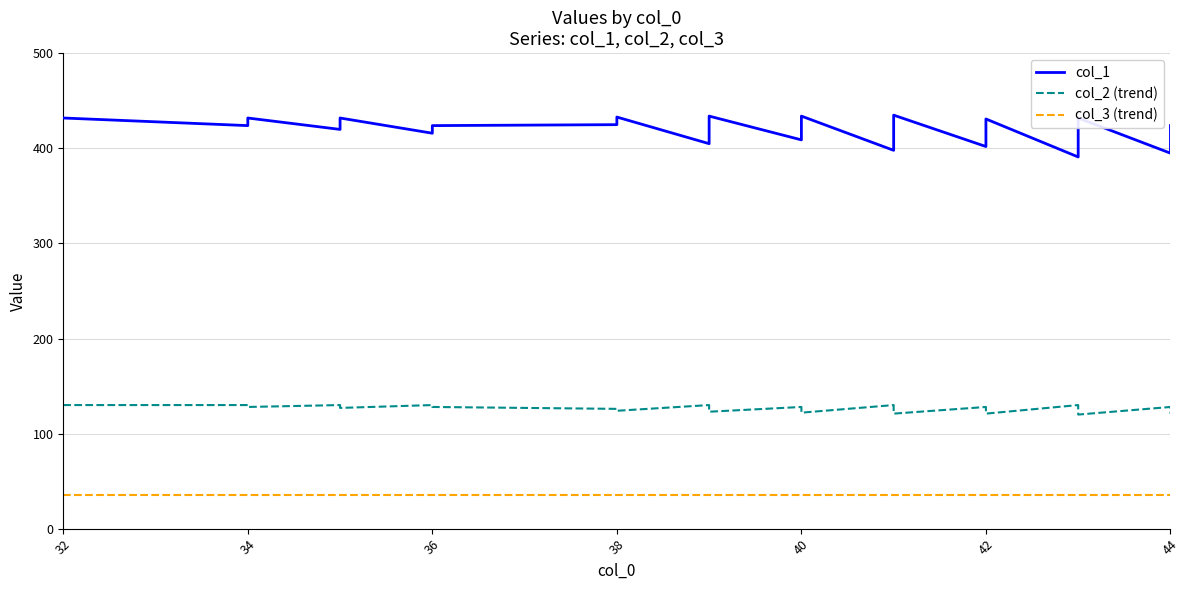

At which label does col_2 (trend) reach its peak?

32